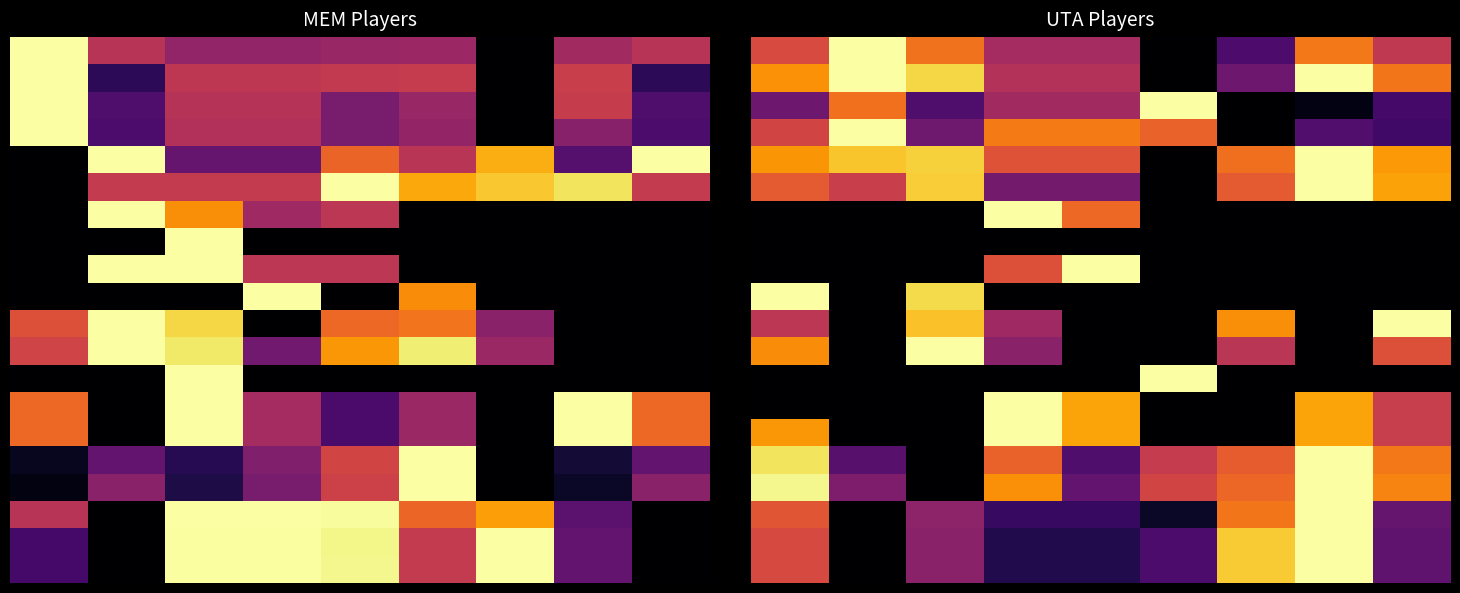

What is the spread (max minus min) of values at 1?

1.0